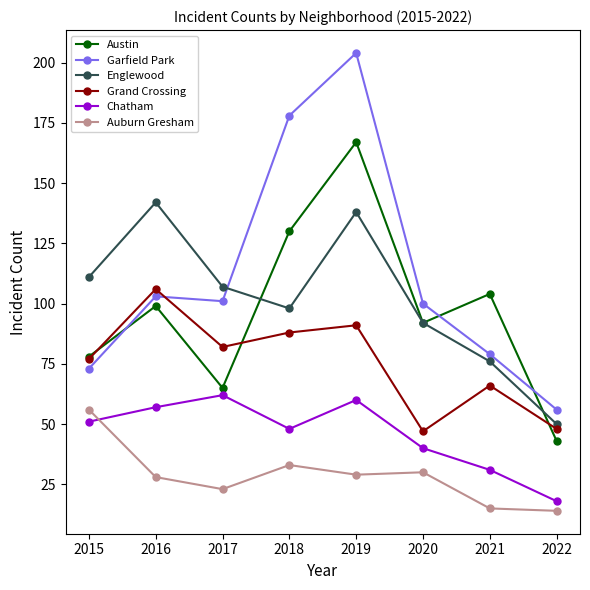

What is the greatest value displayed?

204